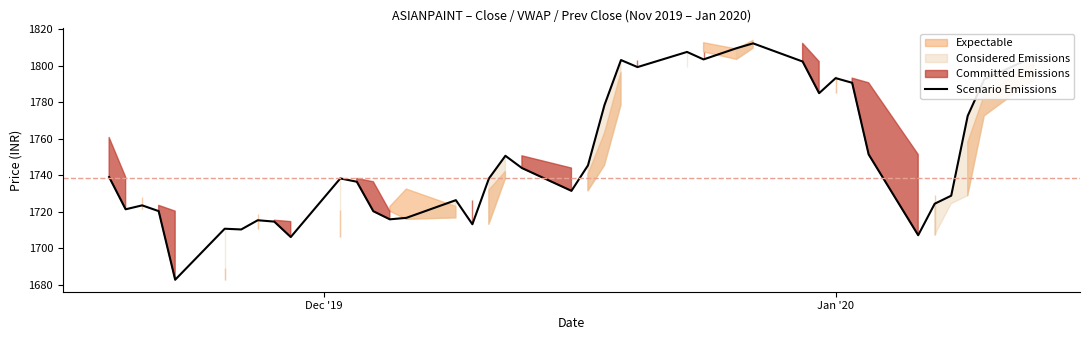

What is the smallest value displayed?

1682.8